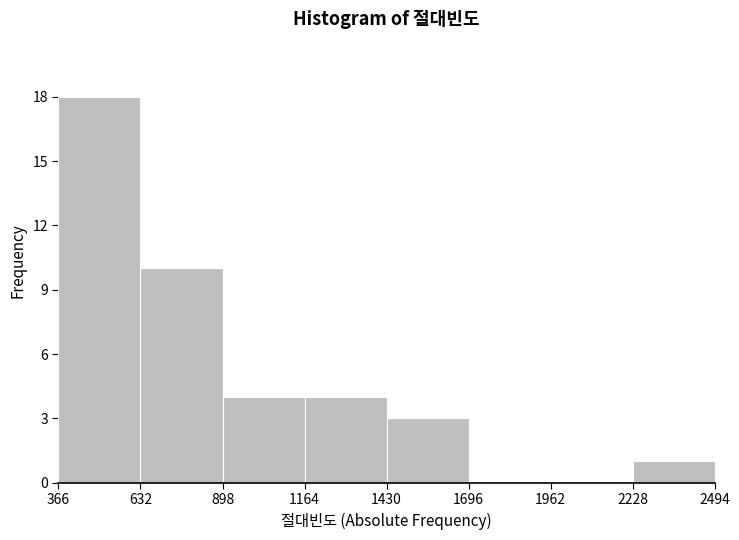

Over which range of the x-axis is the bar tallest?

366 to 632